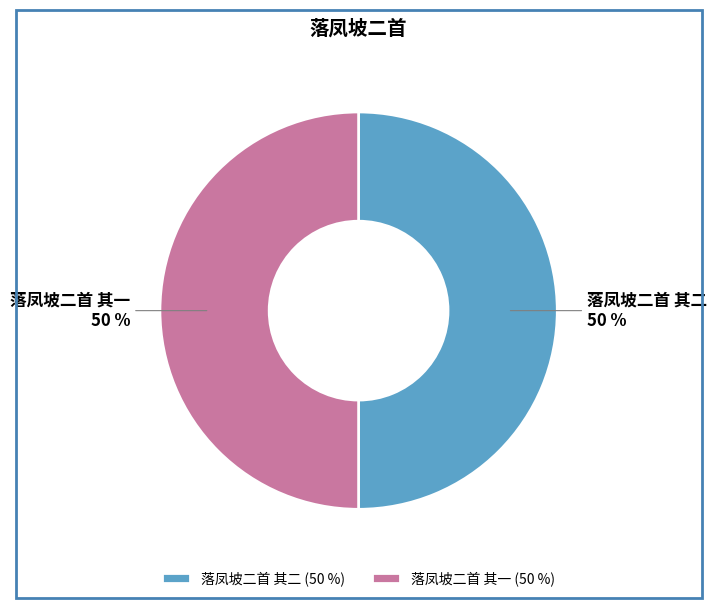

Combined, do 落凤坡二首 其二 and 落凤坡二首 其一 account for over 50%?

Yes